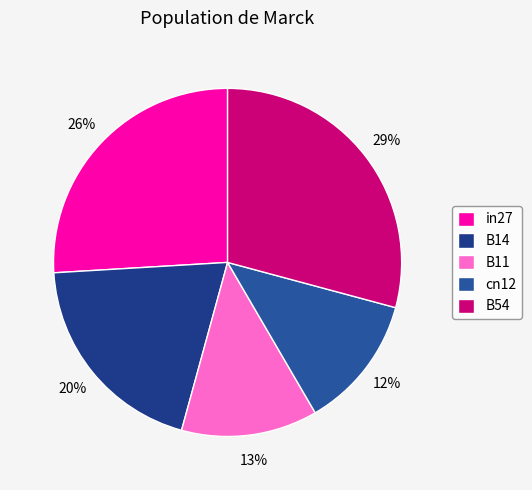

What is the smallest slice in the pie chart?

cn12